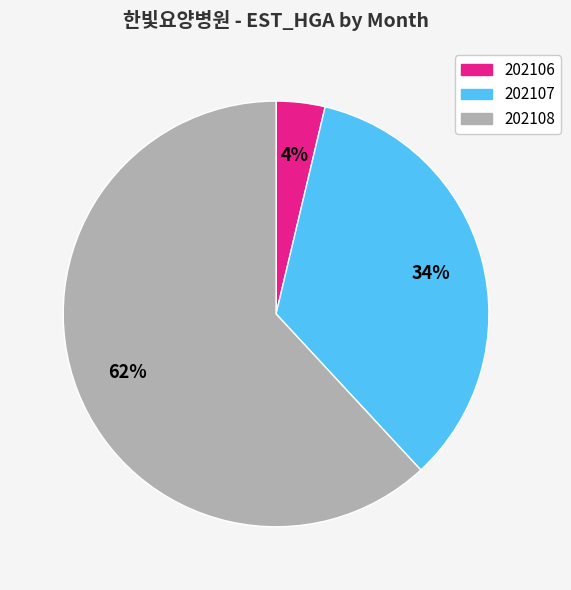

True or false: 202108 accounts for 62% of the total.

True